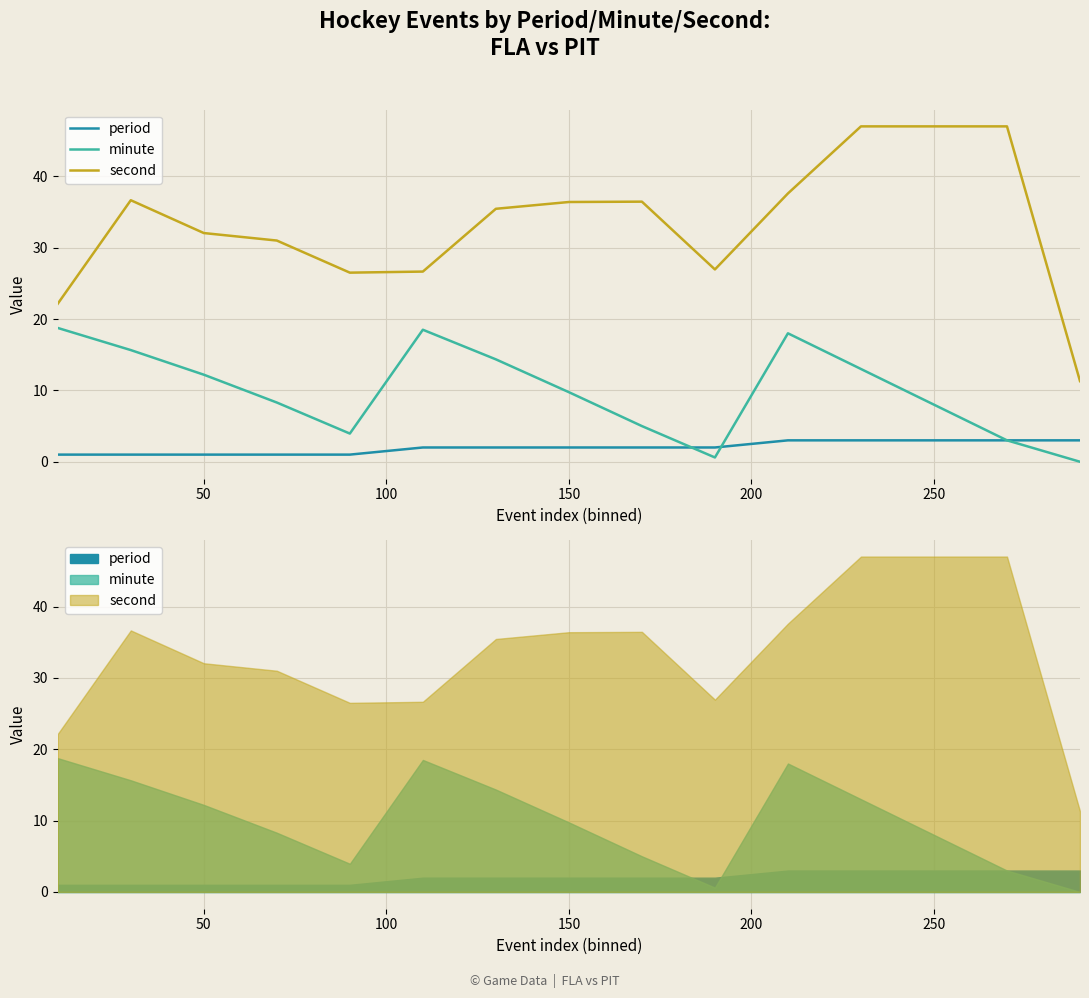

What is the difference between the maximum and minimum values in the period series?

2.0